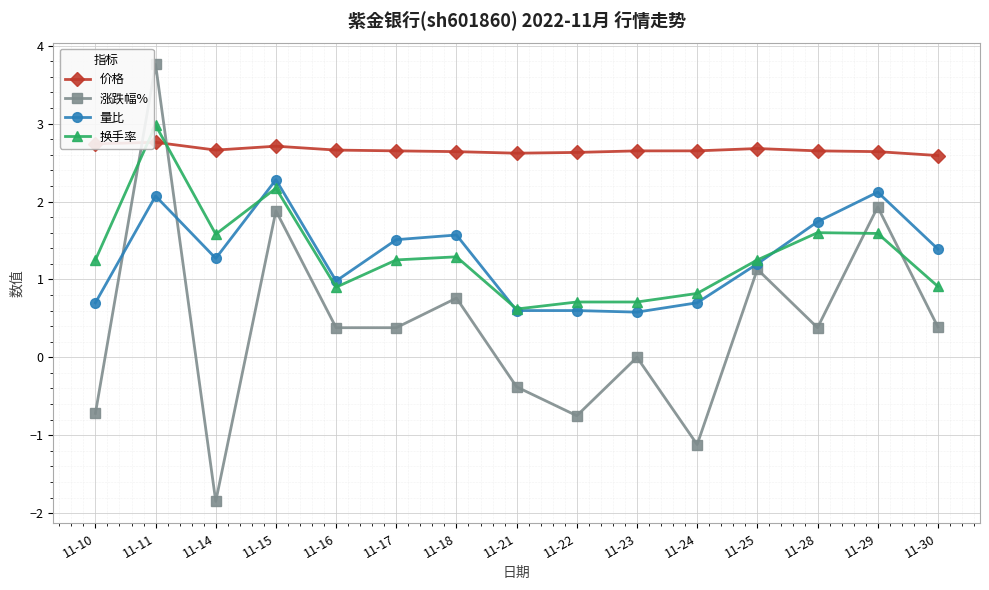

What is the difference between the maximum and minimum values in the 价格 series?

0.2